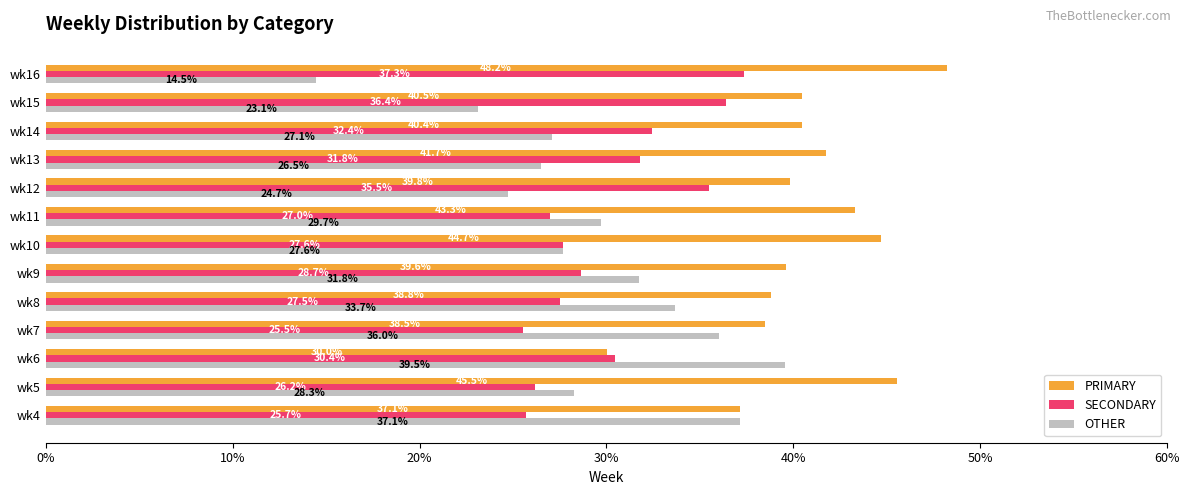

Is it true that PRIMARY equals 57.3 at wk12?

False